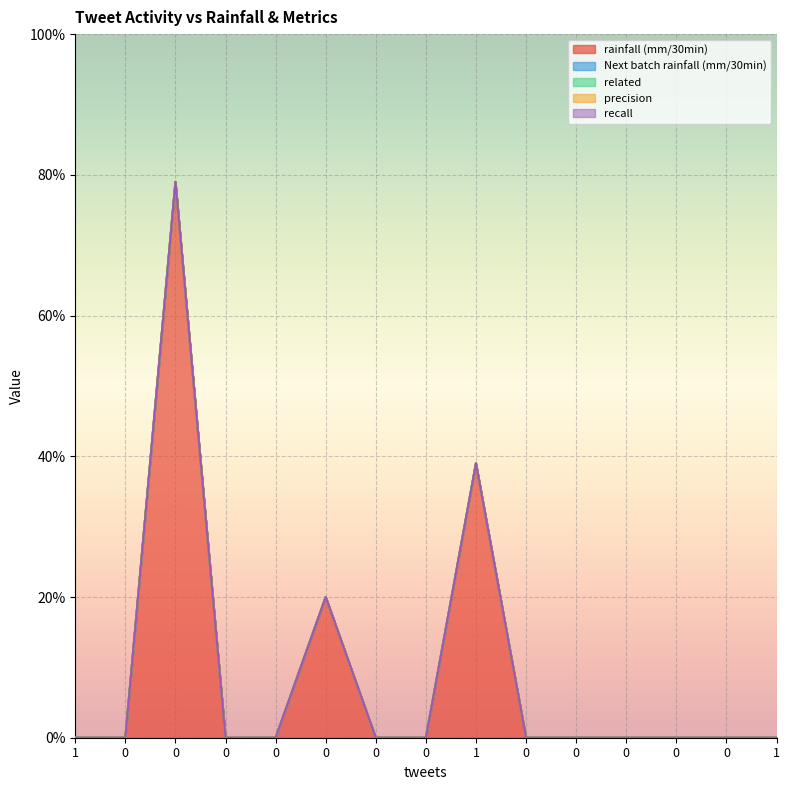

Between 1 and 0, which is larger?

1